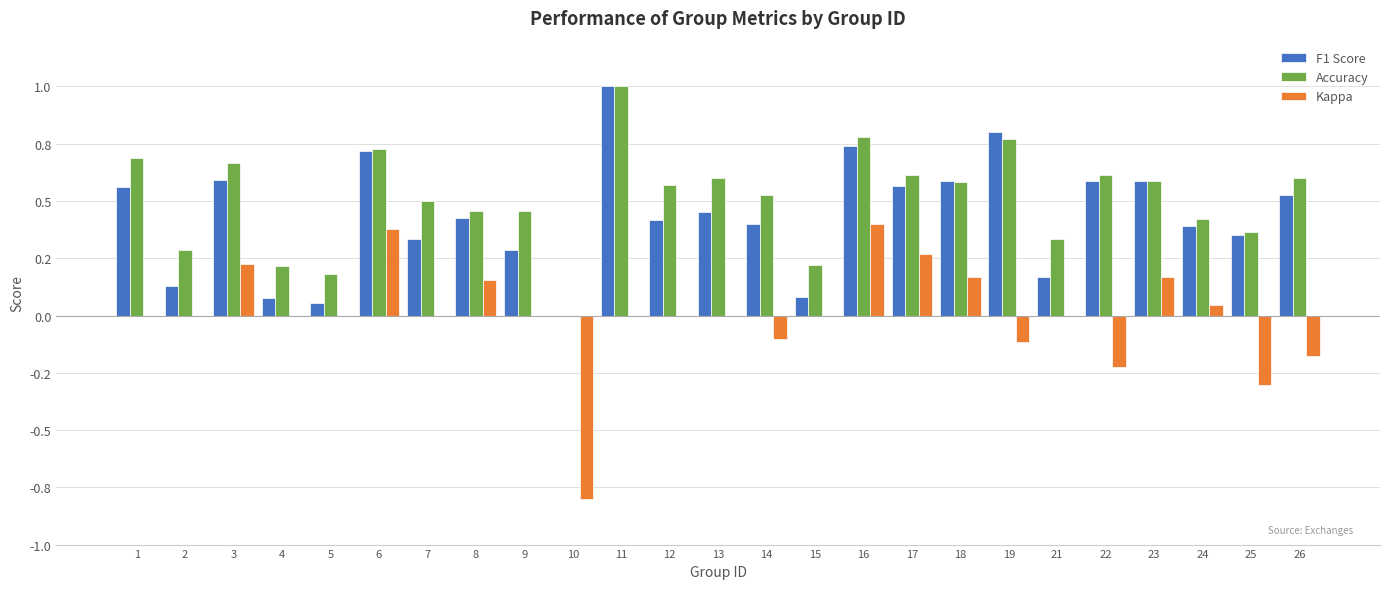

Are the bars horizontal?

No